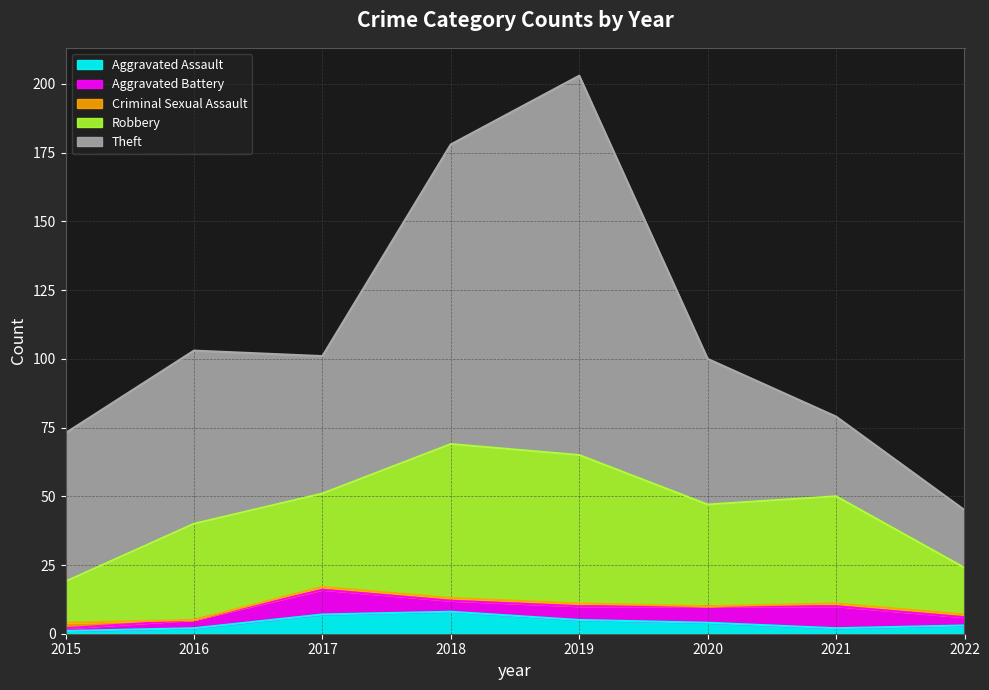

Is the value of Criminal Sexual Assault at 2016 greater than the value of Robbery at 2015?

No